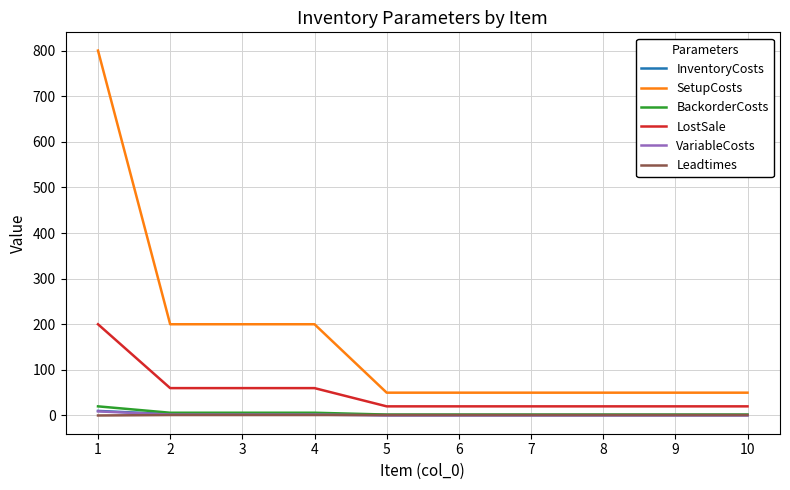

Which series has the largest total across all categories?

SetupCosts